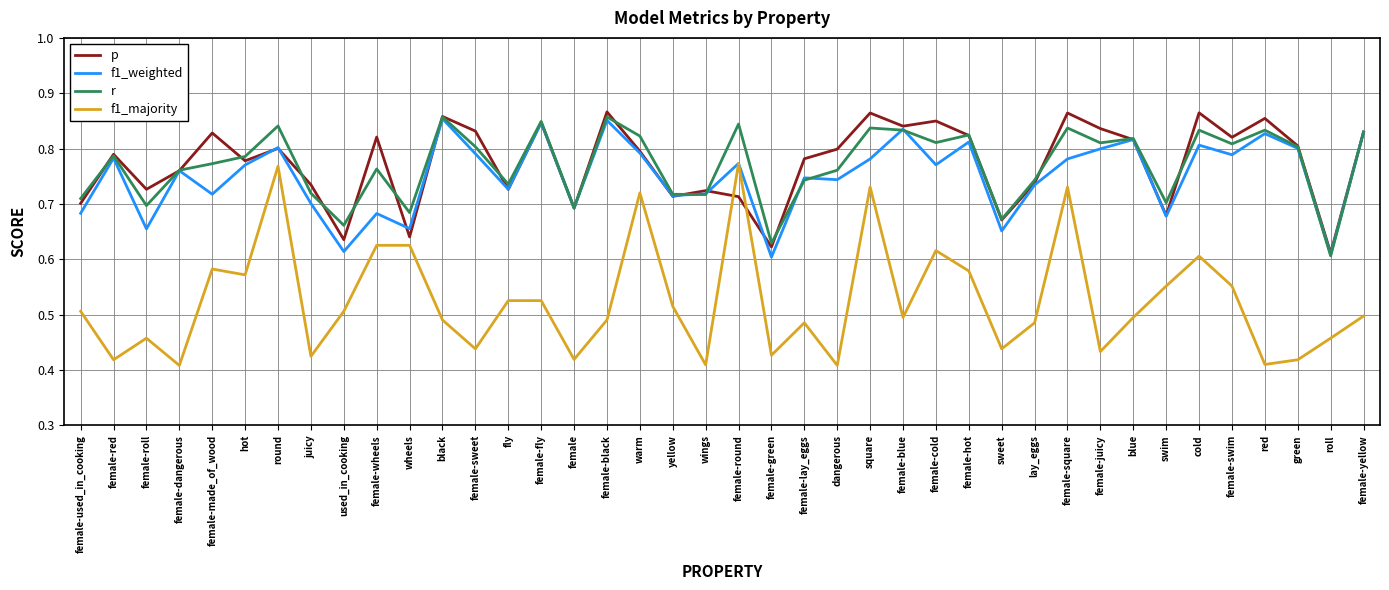

Is it true that r equals 0.5 at female-used_in_cooking?

False